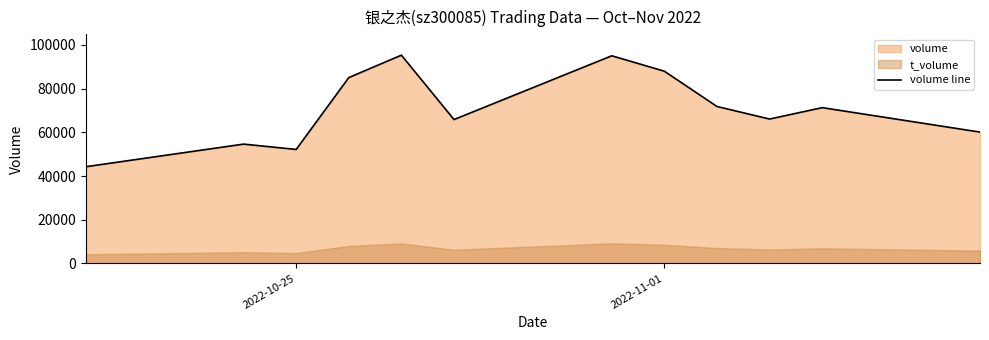

What is the difference between the maximum and minimum values?

51042